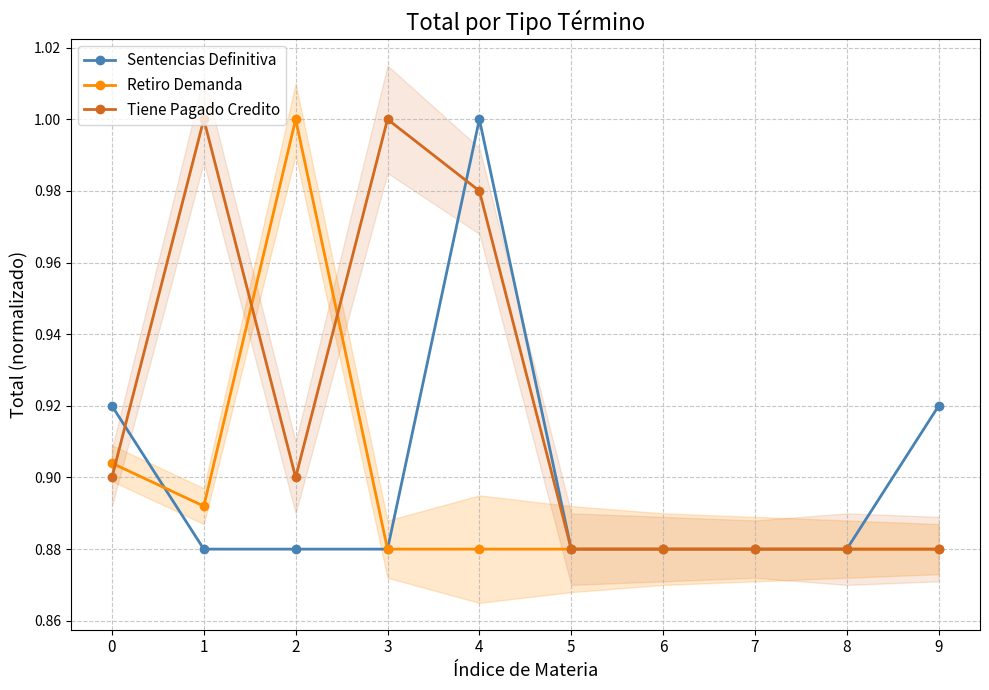

True or false: Tiene Pagado Credito and Sentencias Definitiva cross at least once.

True